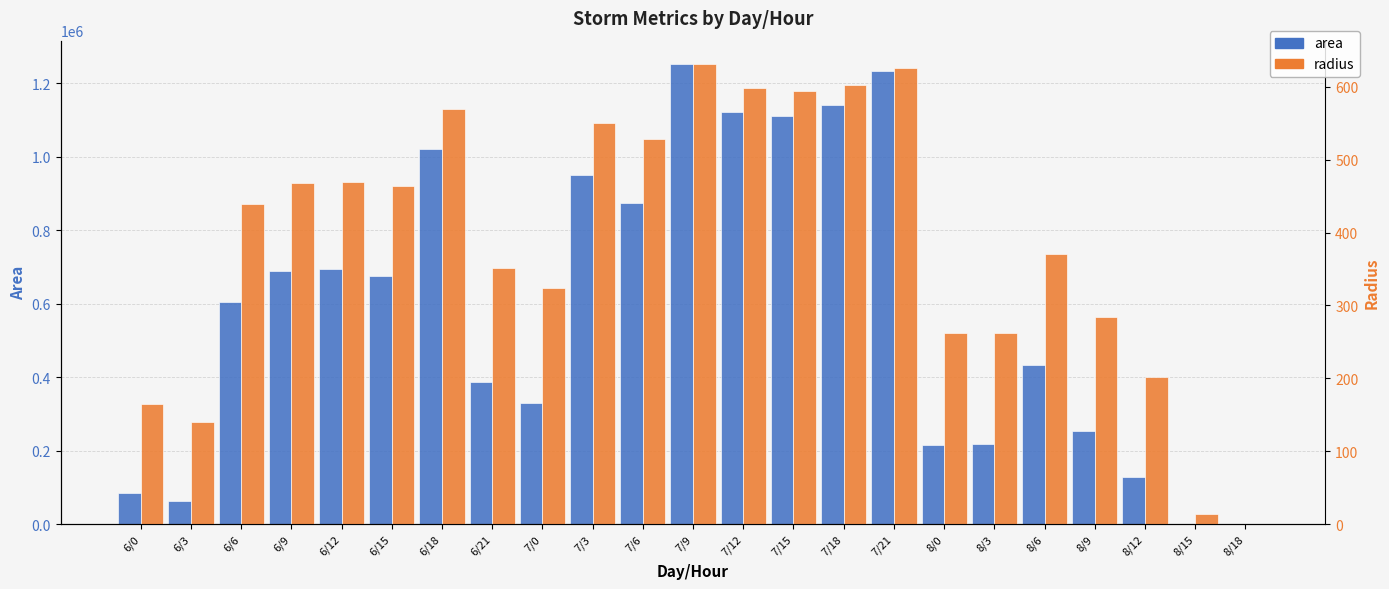

What is the label of the 12th bar from the right?

7/9